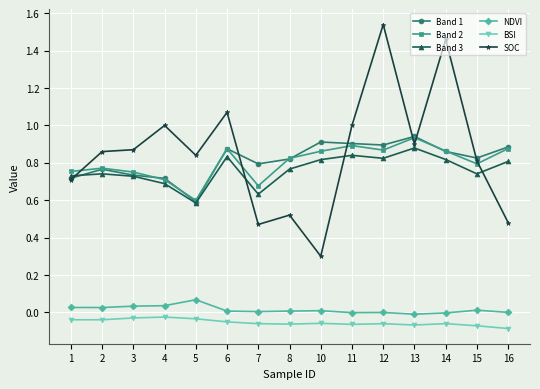

True or false: NDVI and SOC cross at least once.

False